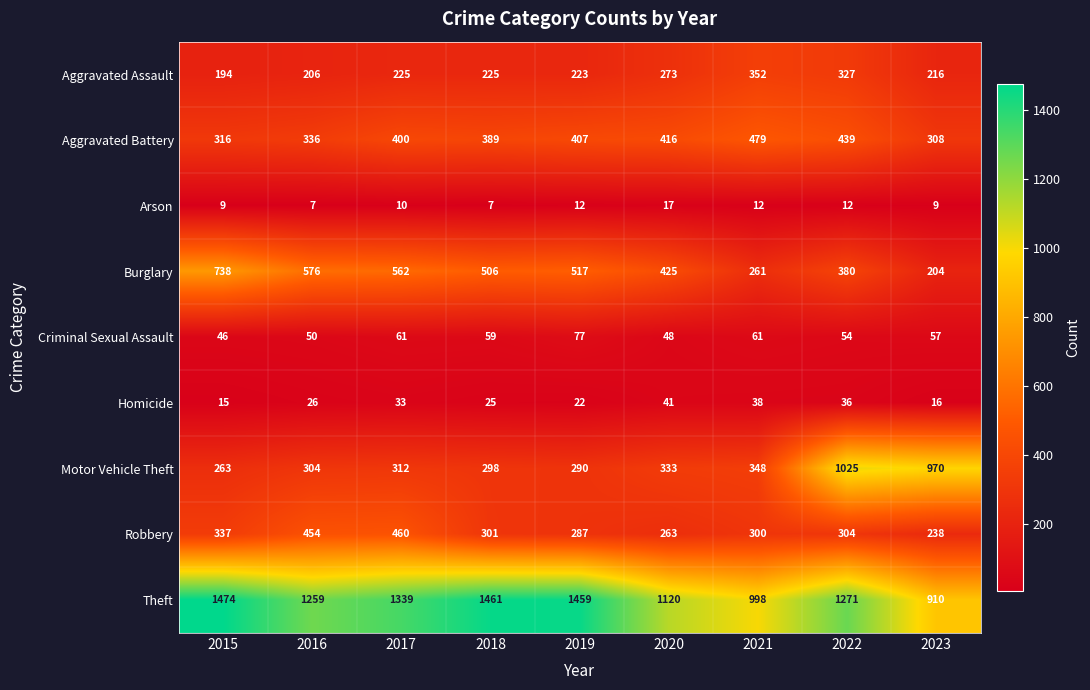

True or false: Criminal Sexual Assault has a value of 89 at 2018.

False